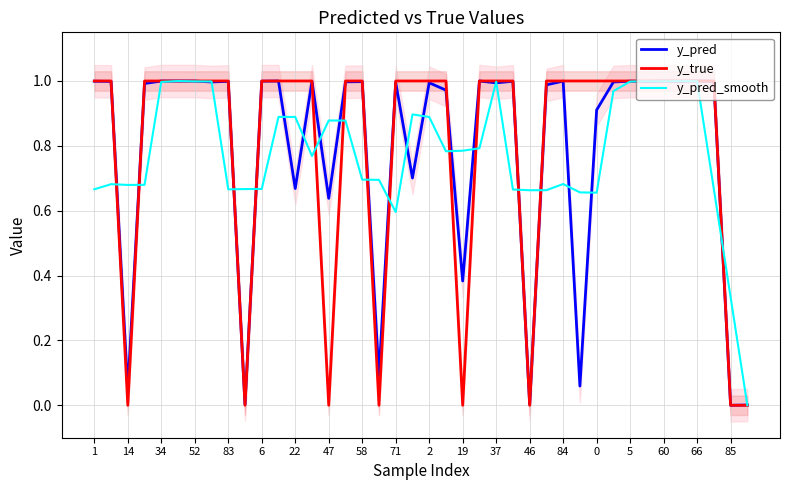

Is it true that y_pred equals 1.0 at 83?

True